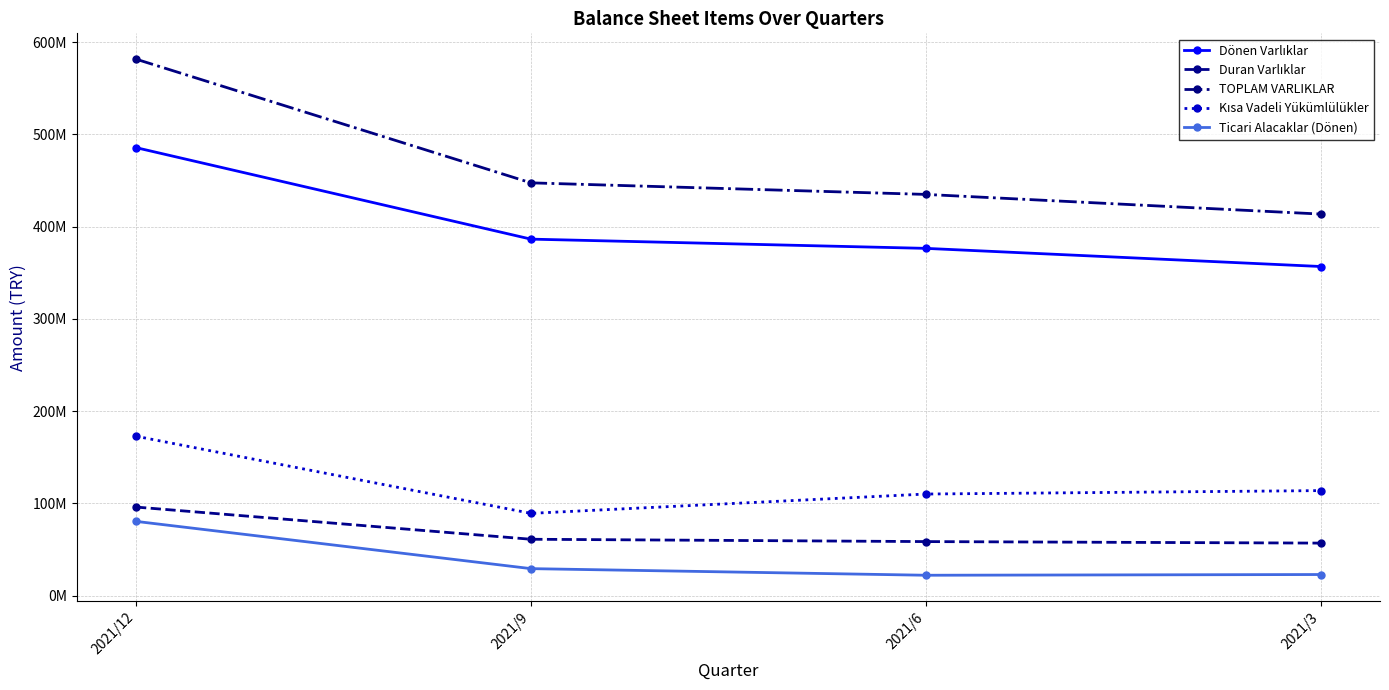

Is this an area chart (filled region under the line)?

No